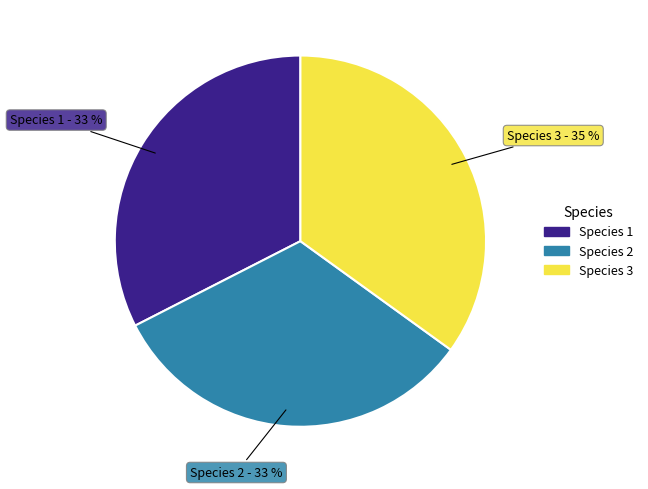

To the nearest percent, what is the average slice percentage?

33%